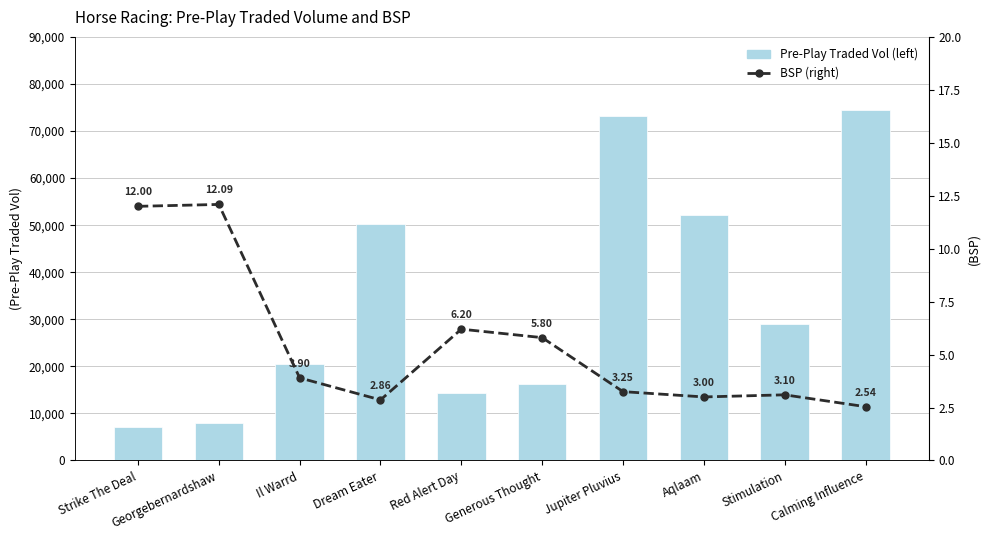

What is the sum of all Pre-Play Traded Vol (left) values?

344983.2